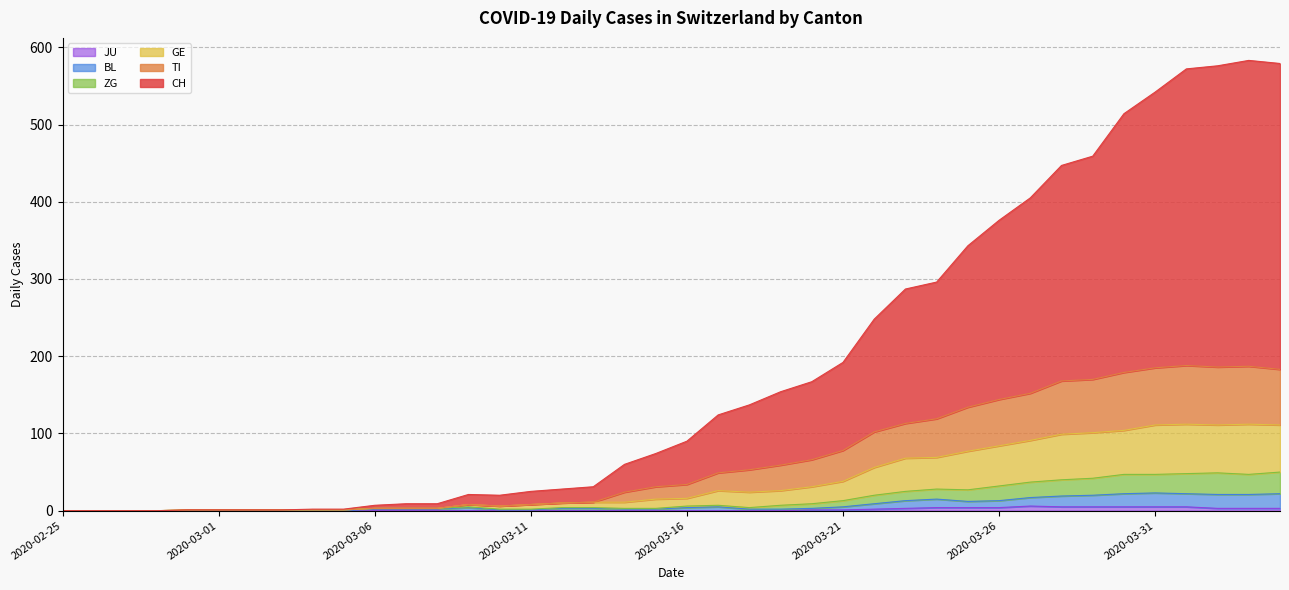

What is the greatest value displayed?

583